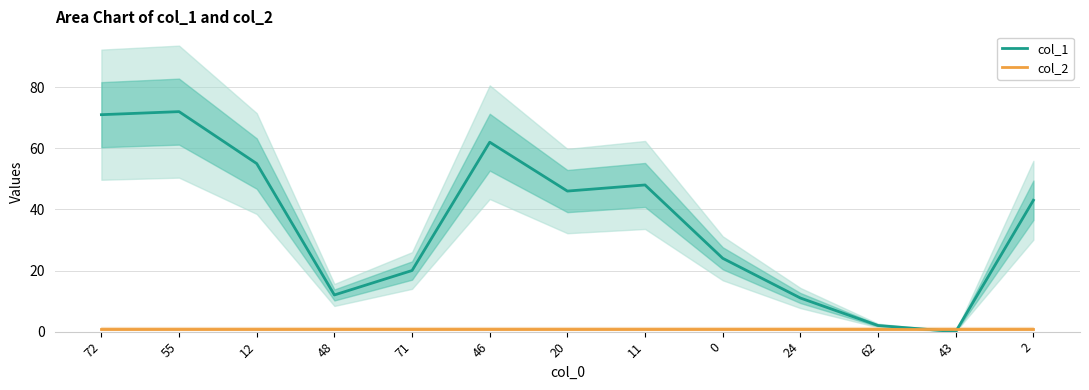

Count the number of categories in the chart.

13